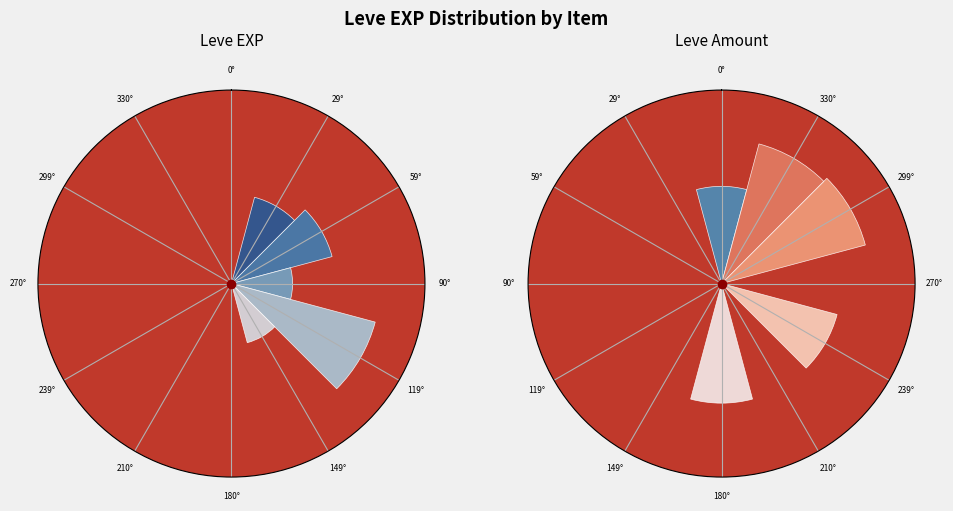

Rank the categories by Leve EXP value from highest to lowest.

119°, 59°, 29°, 90°, 149°, 210°, 330°, 270°, 0°, 180°, 239°, 299°